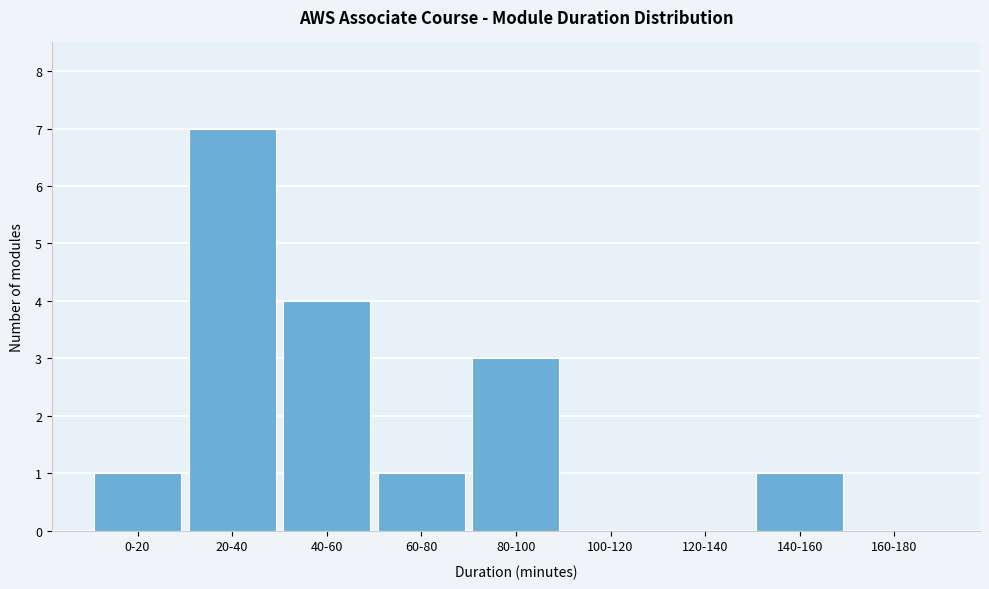

Reading left to right, what are all the values shown in this chart?

0-20=1	20-40=7	40-60=4	60-80=1	80-100=3	100-120=0	120-140=0	140-160=1	160-180=0